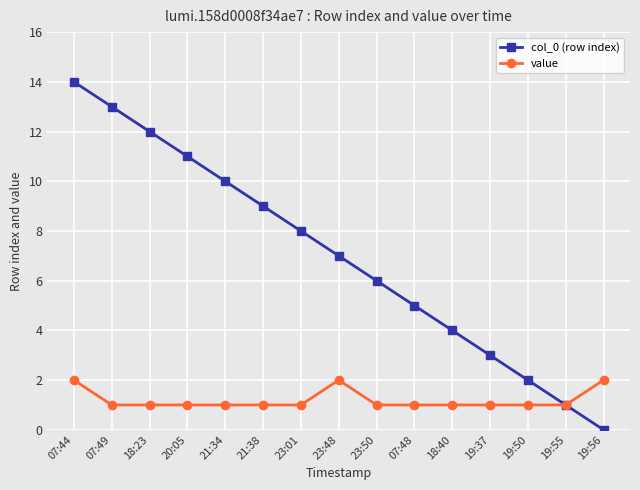

Read the col_0 (row index) value at 07:48, to the nearest 5.

5